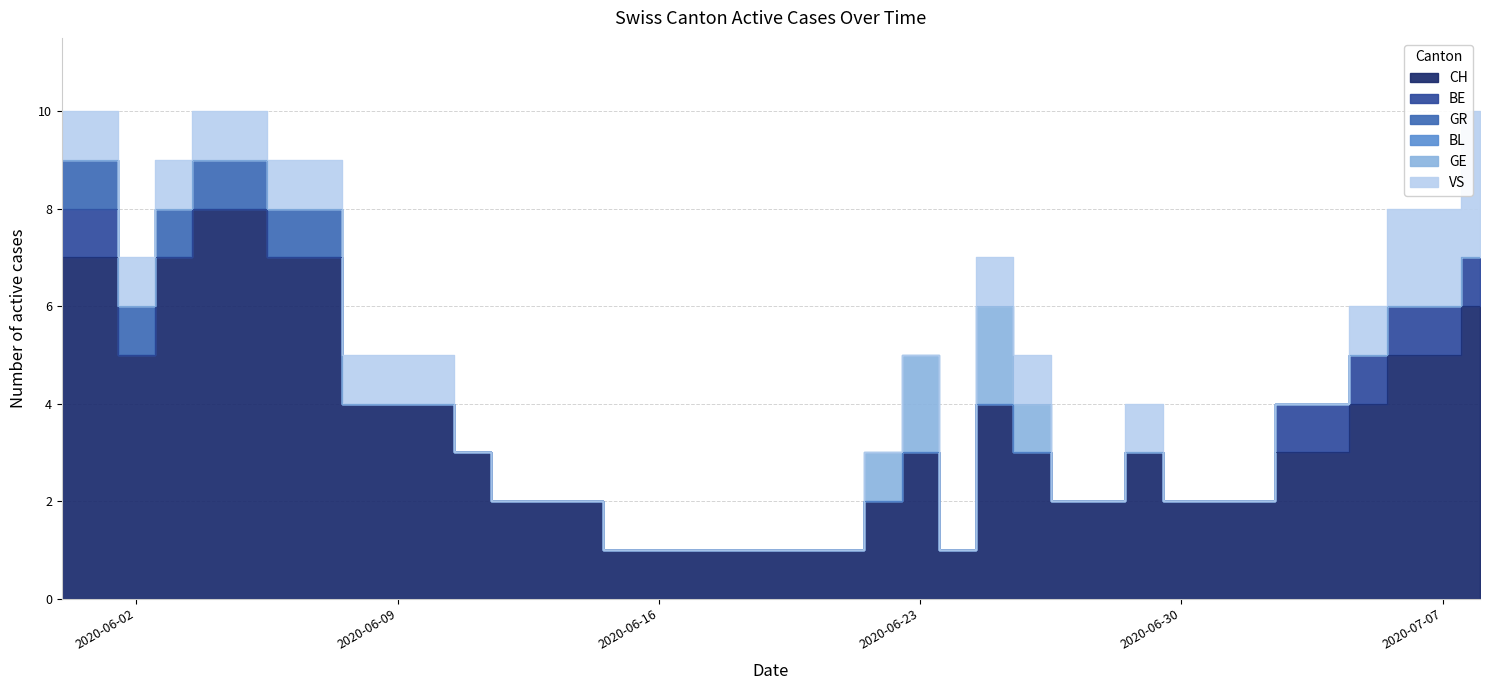

What is the maximum value for GE?

2